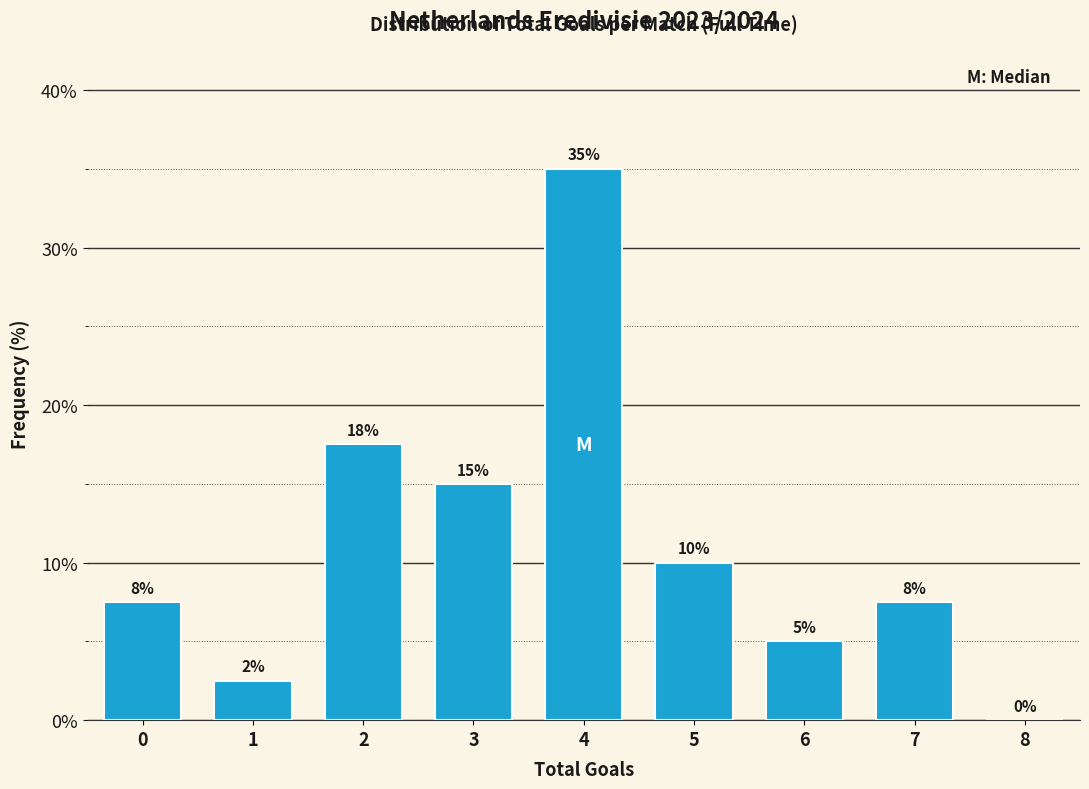

Between 5 and 3, which is larger?

3